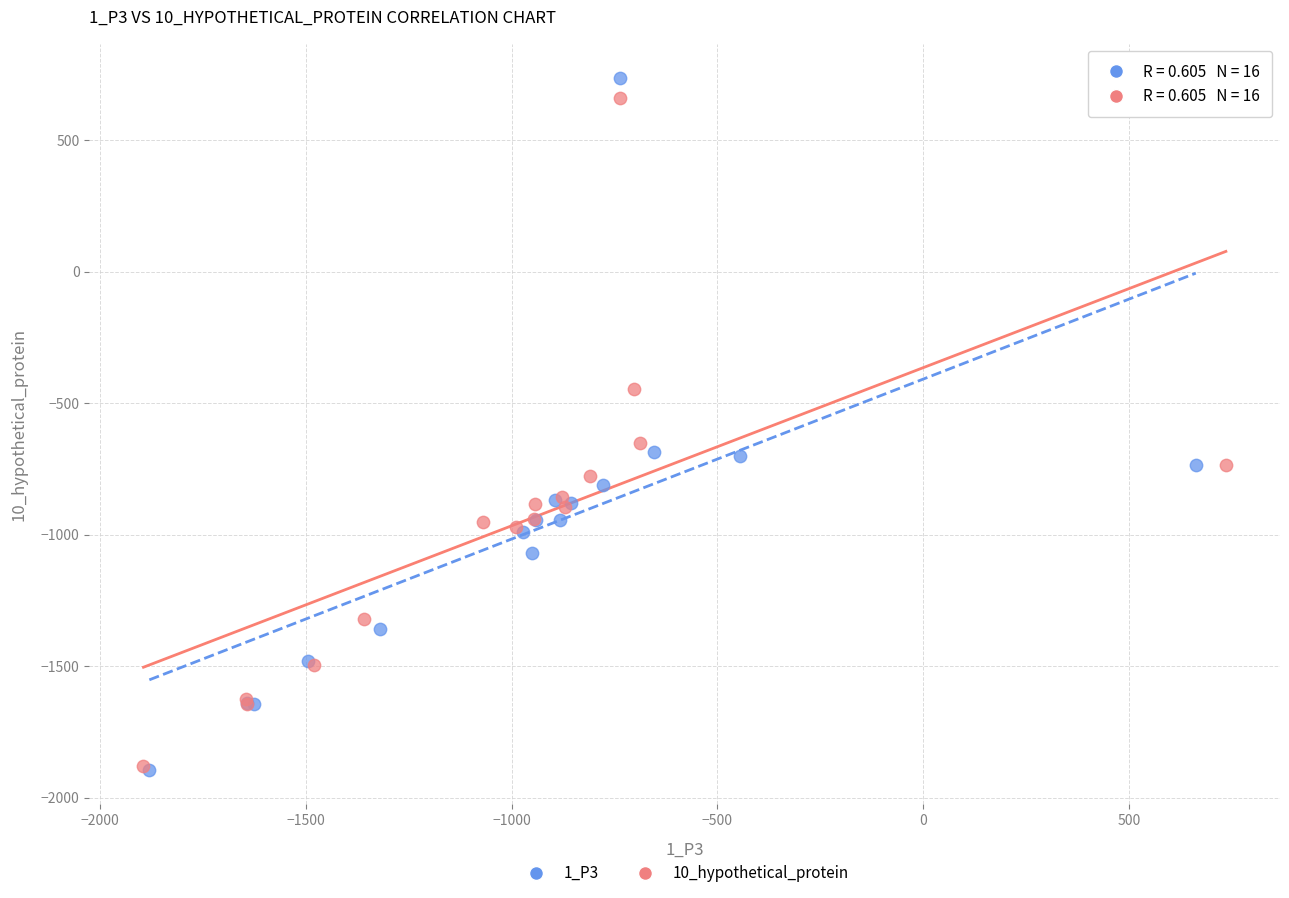

What are all the series names shown in the legend?

1_P3, 10_hypothetical_protein